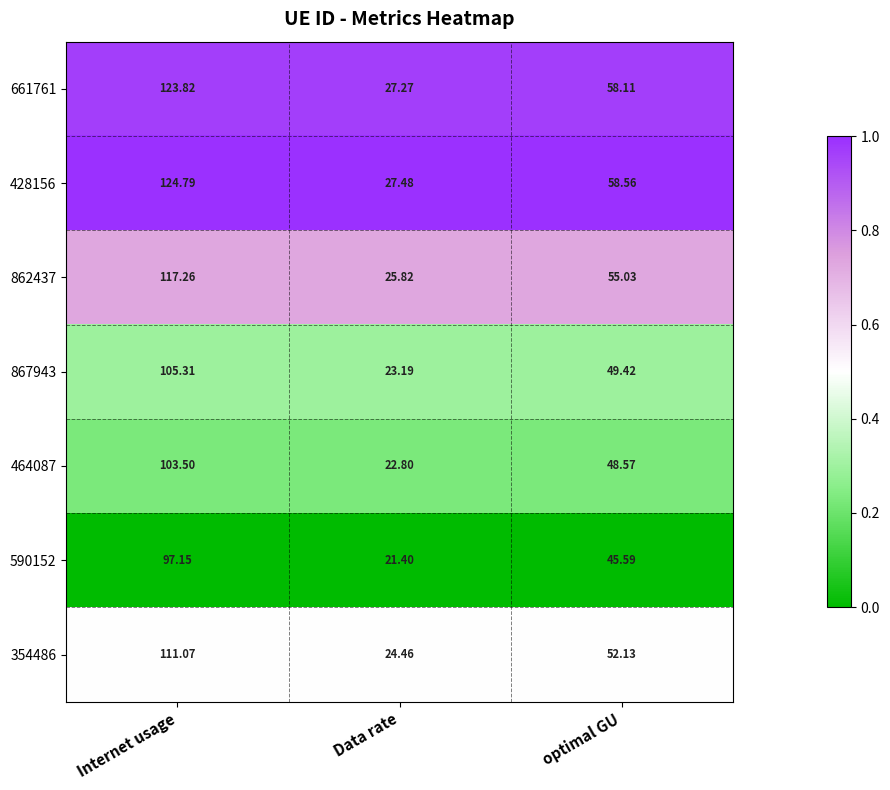

At which category is the sum across all series the highest?

Internet usage